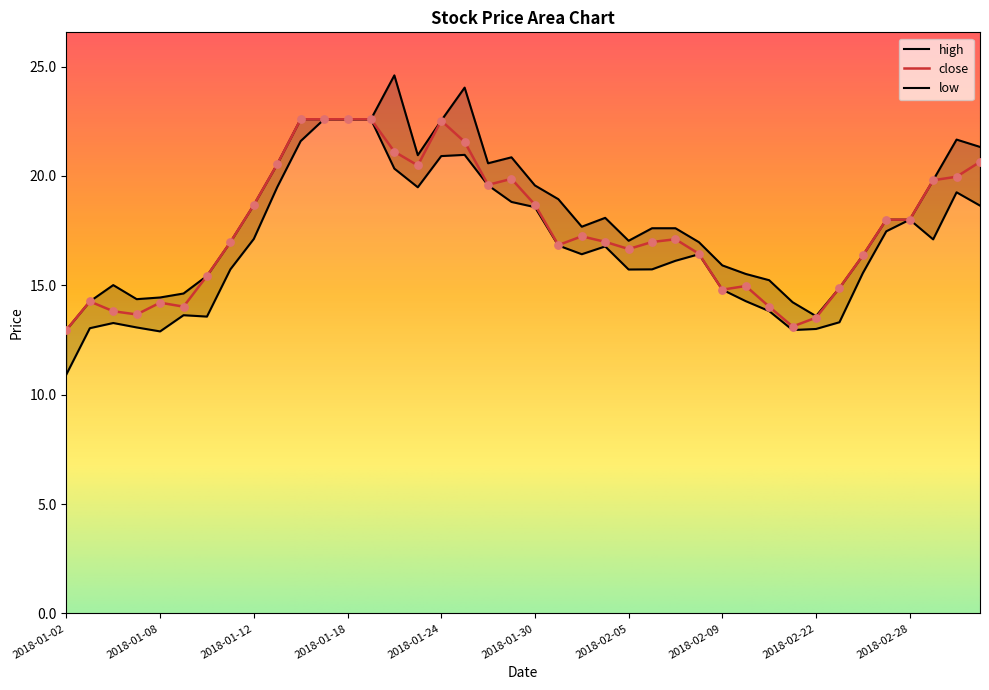

Which series reaches the maximum Y coordinate?

high